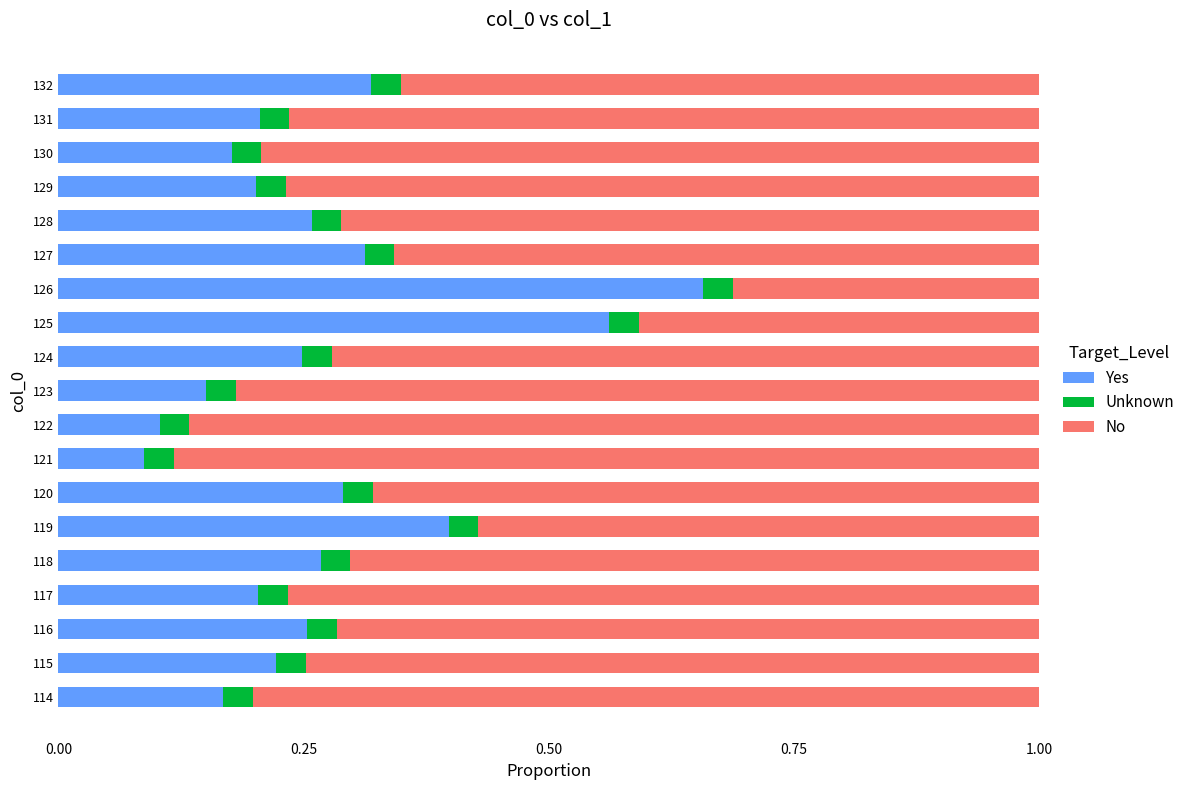

What is the total value across all series at 118?

1.0